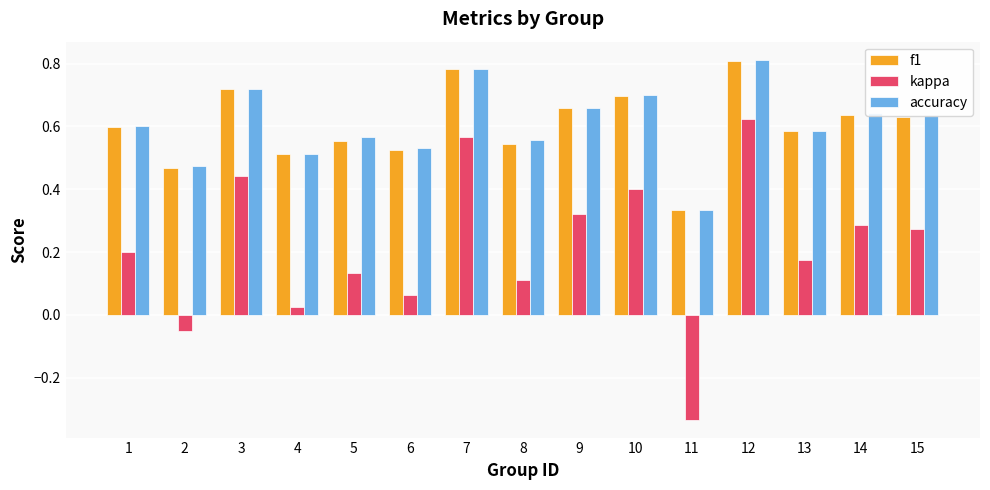

At which label does accuracy reach its minimum?

11